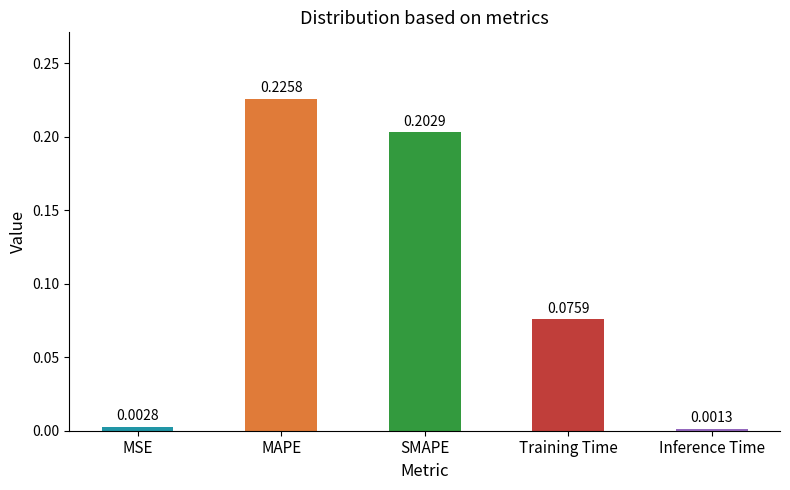

At which category does the chart reach its peak across all series?

MAPE